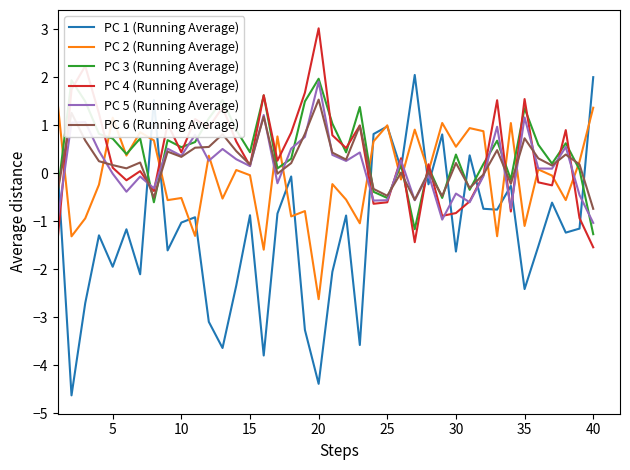

What is the maximum value for PC 5 (Running Average)?

1.9